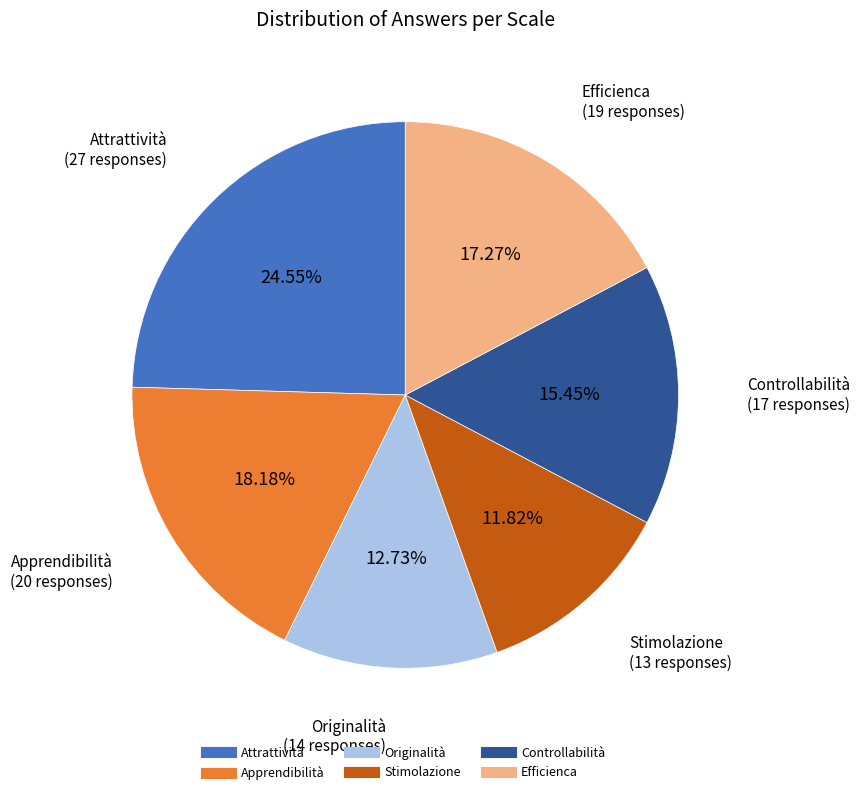

To the nearest percent, what percentage of the pie is Apprendibilità?

18%